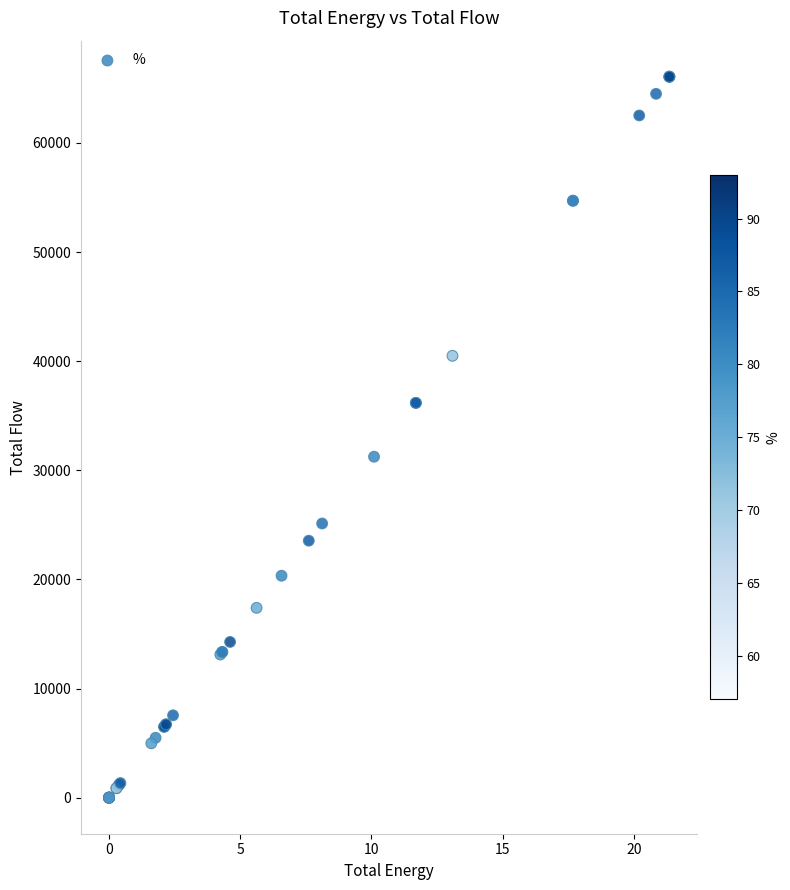

What Y value in the scatter plot is closest to 33035?

31245.9